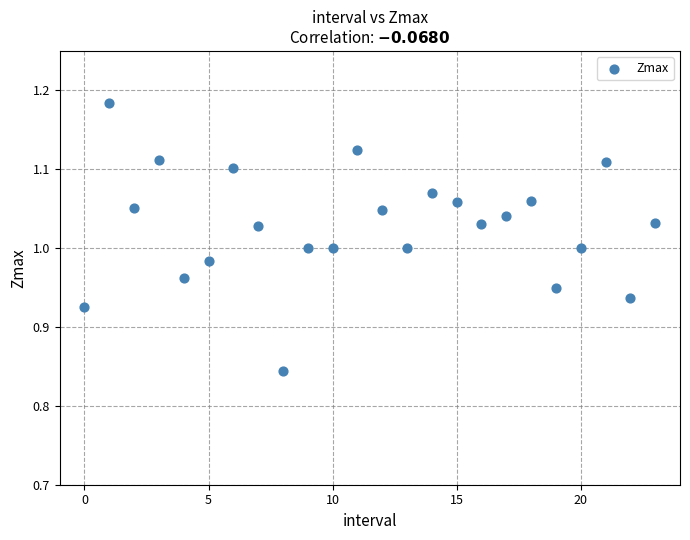

What is the range of Y values (max minus min)?

0.3